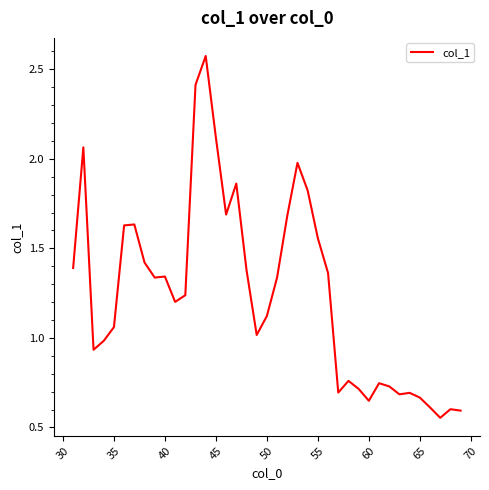

Is this an area chart (filled region under the line)?

No